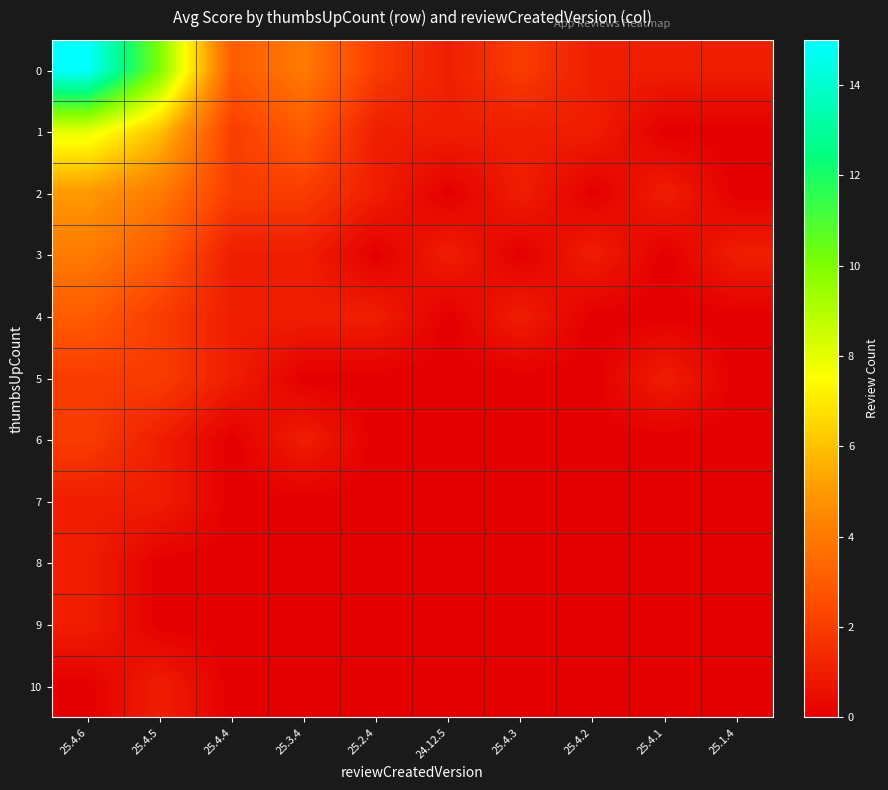

Which has a higher value, 25.4.1 or 25.1.4?

25.4.1